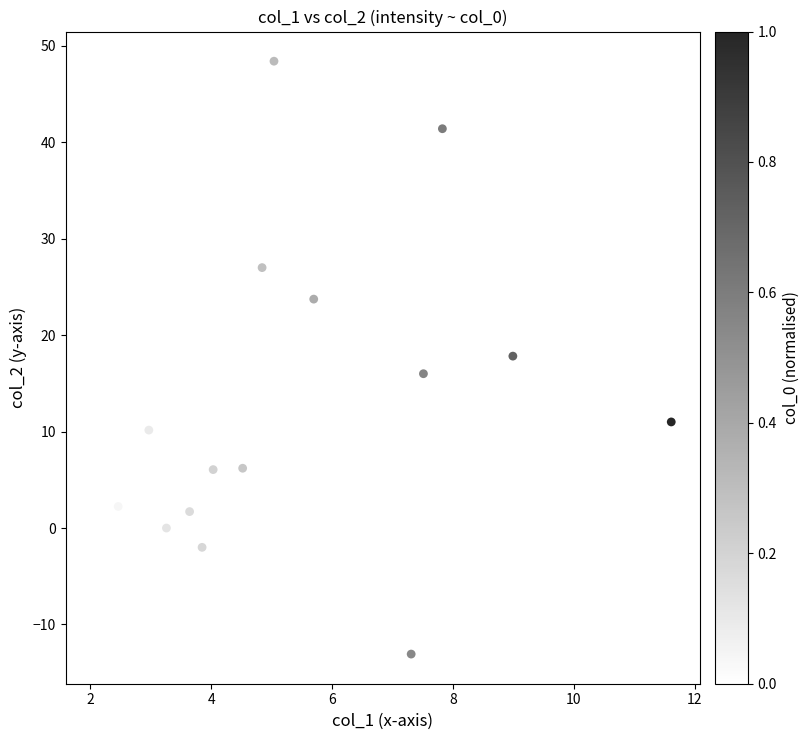

What is the range of X values (max minus min)?

9.5